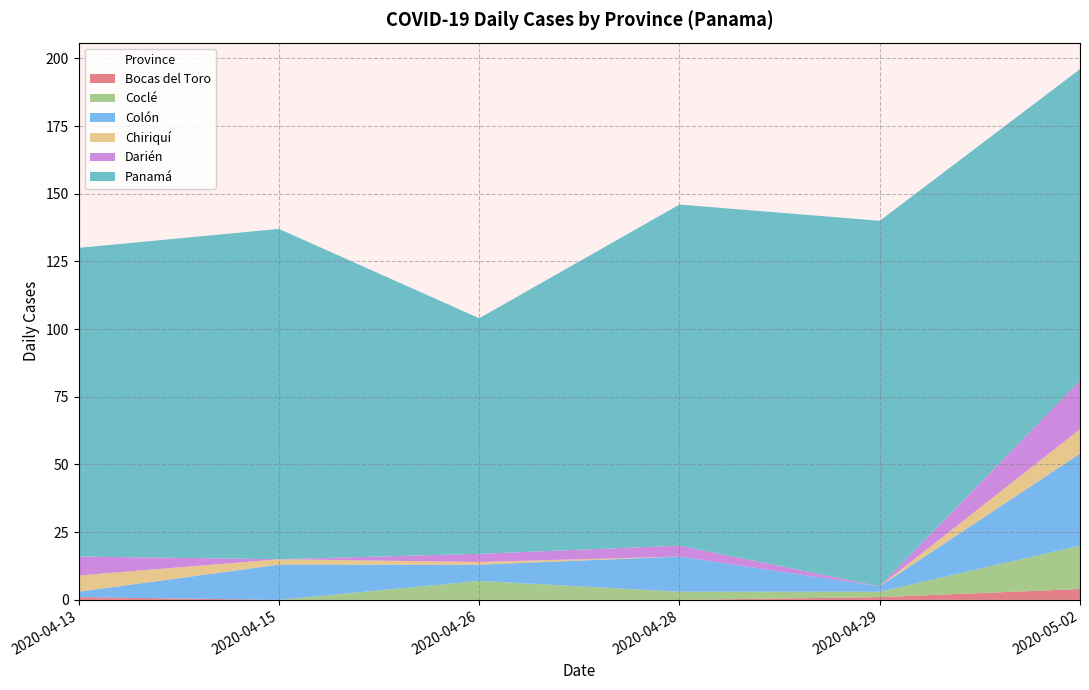

At which category is the sum across all series the highest?

2020-05-02